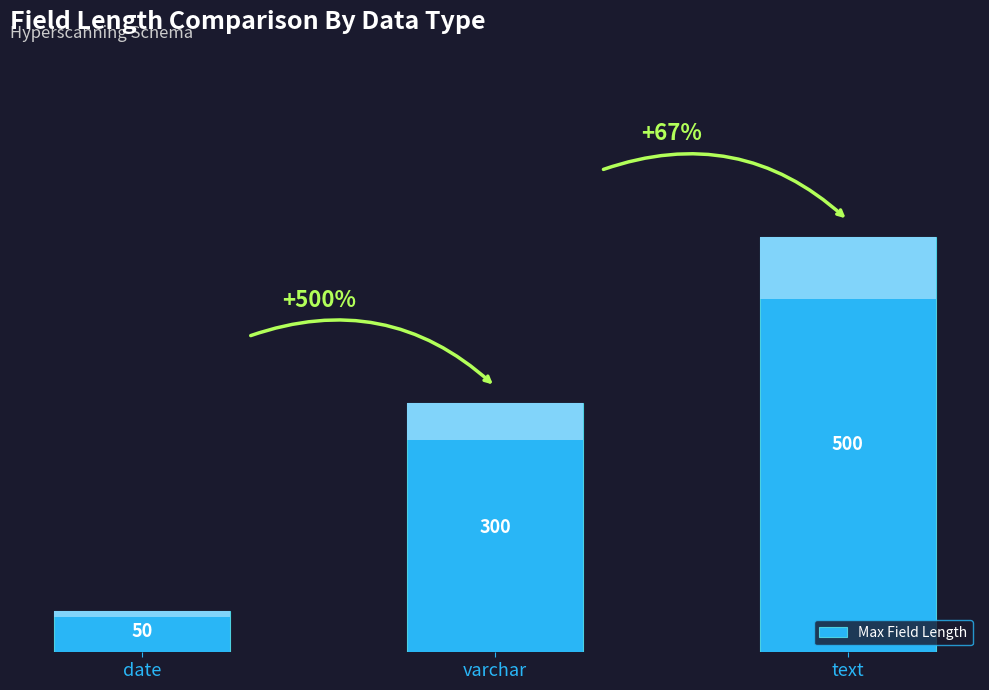

At which label is the value closest to 275?

varchar